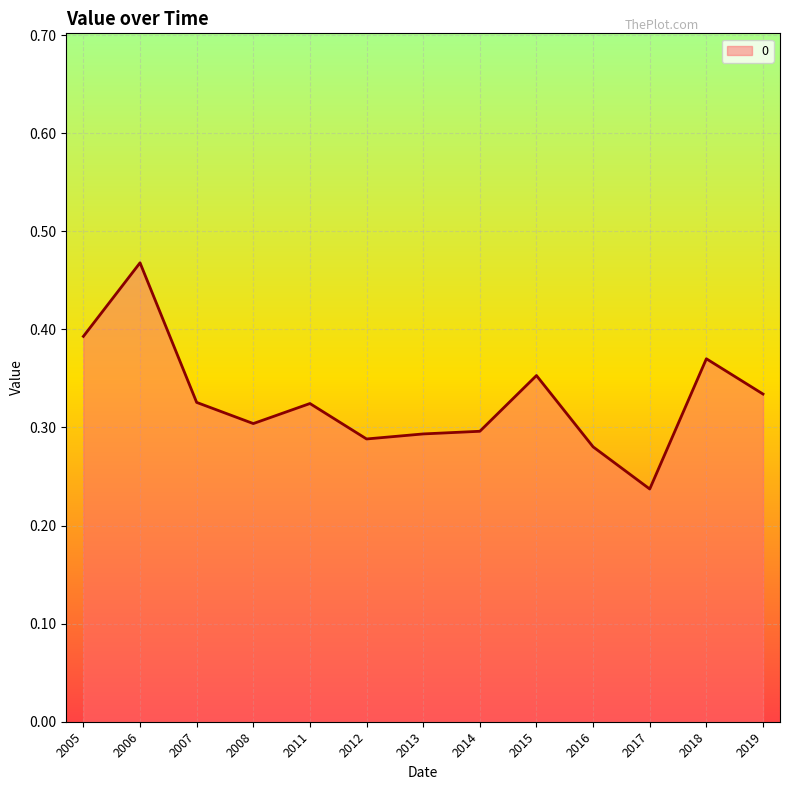

How many lines are shown in the chart?

1